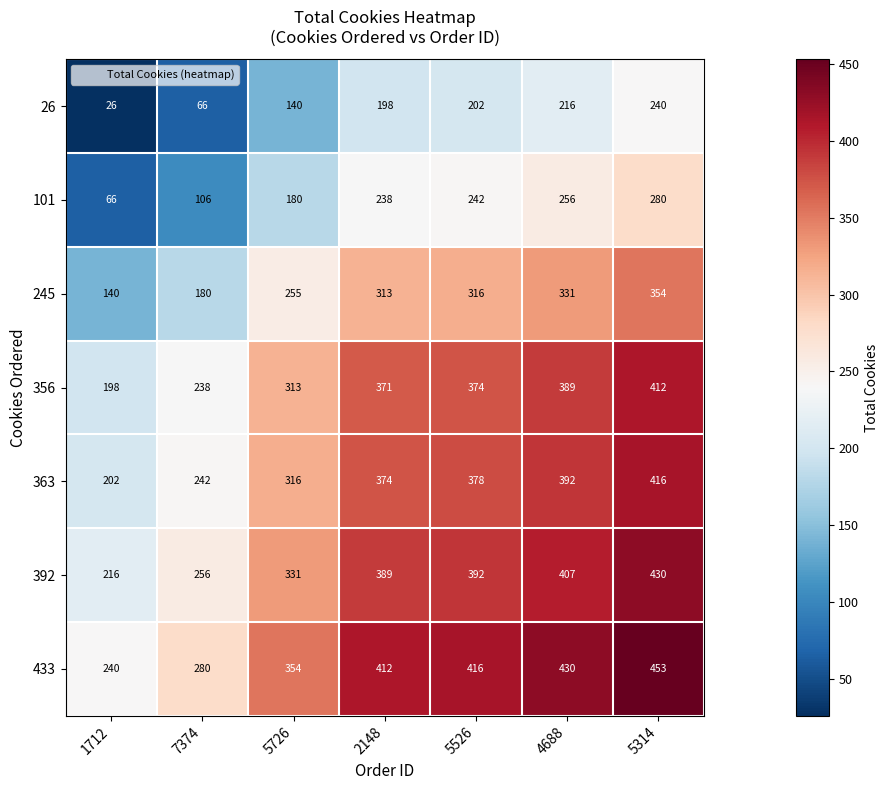

The 392 series shows 180 at 4688. True or false?

False